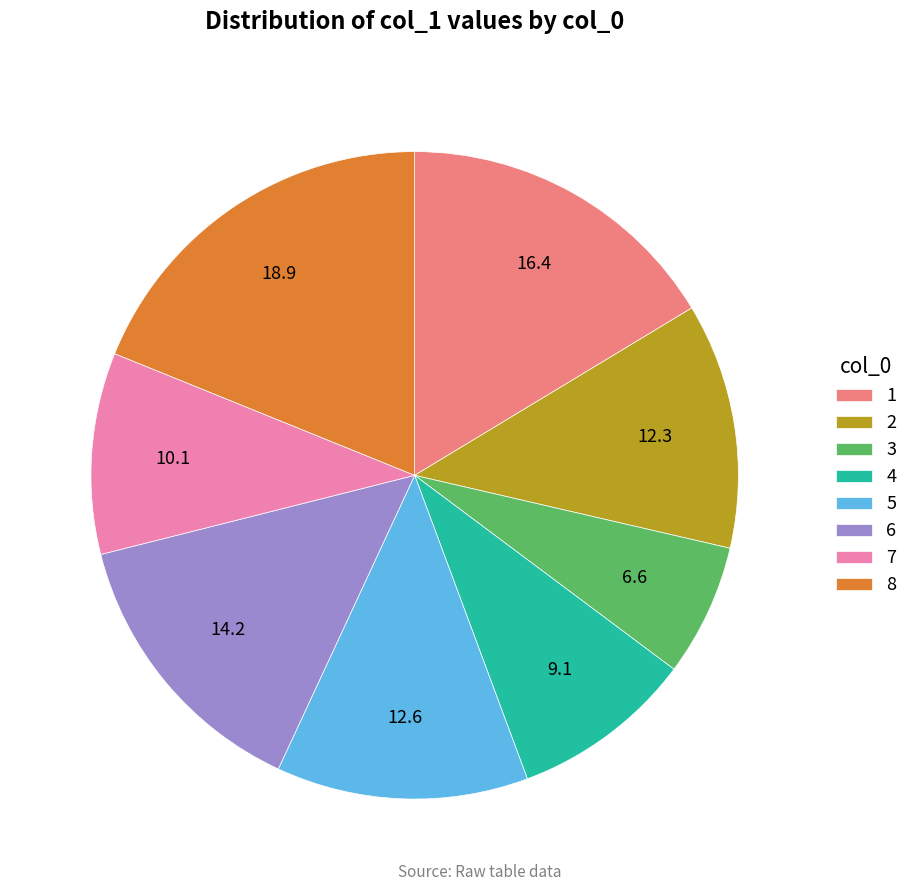

Does any single category account for the majority?

No